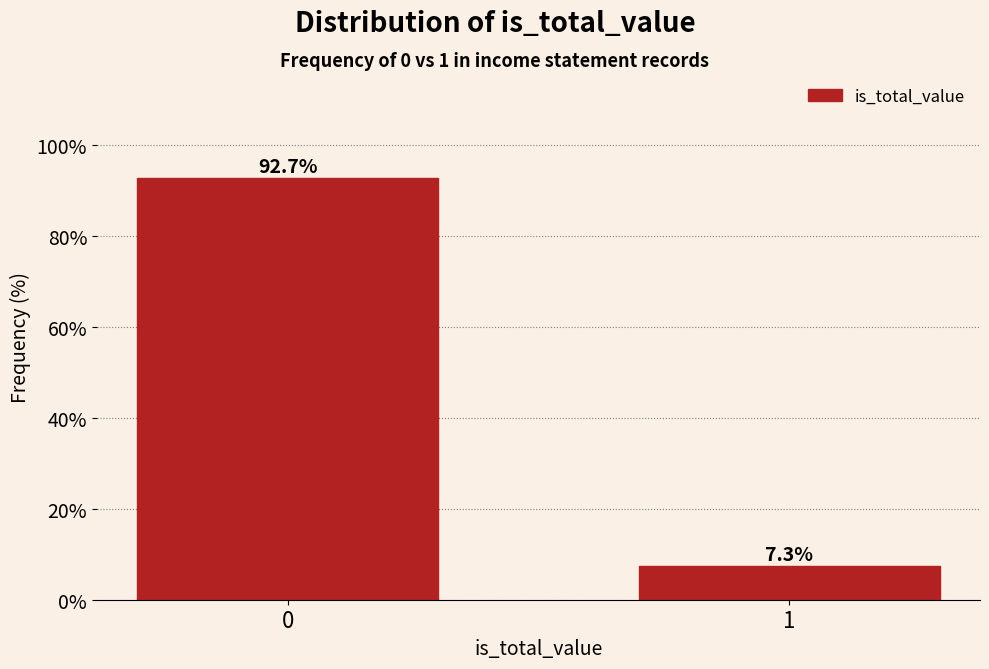

Reading left to right, extract all data points from this chart.

92.7	7.3